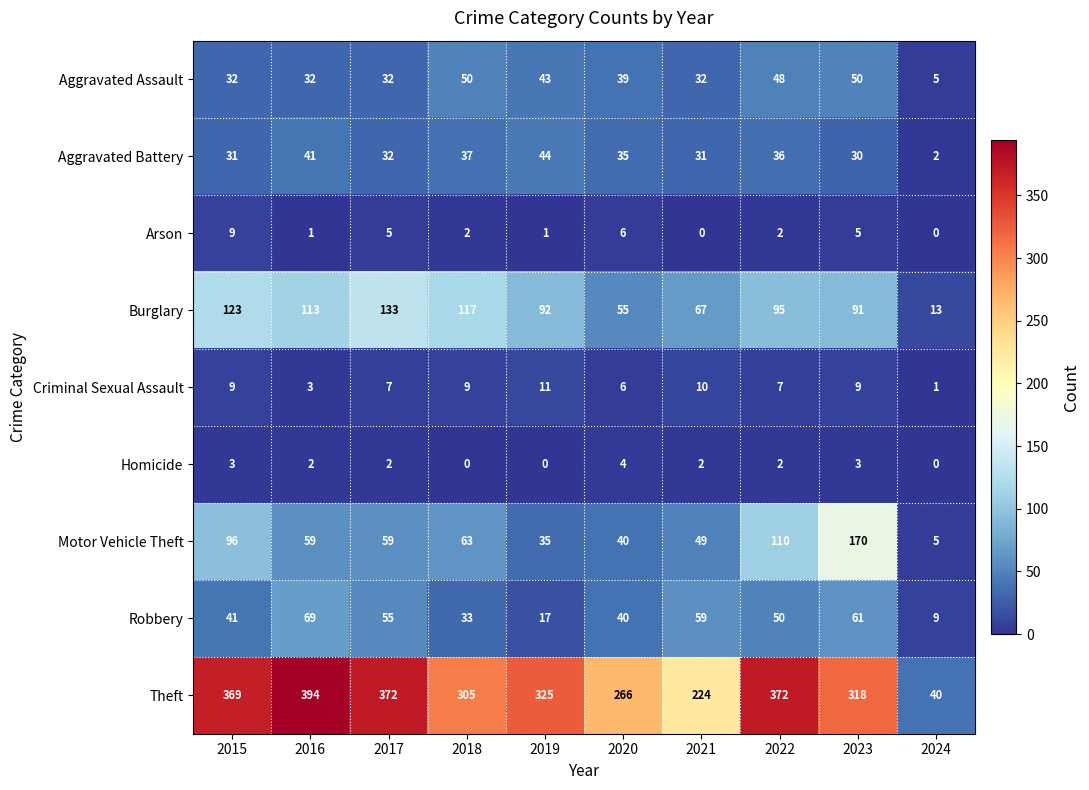

Count the Homicide values in the range 0 to 3.

9